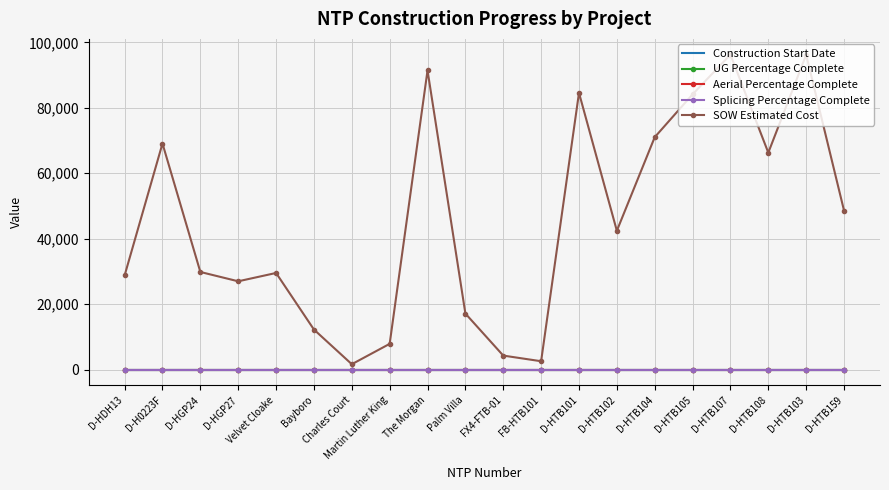

At how many categories does at least one series exceed 18961?

14